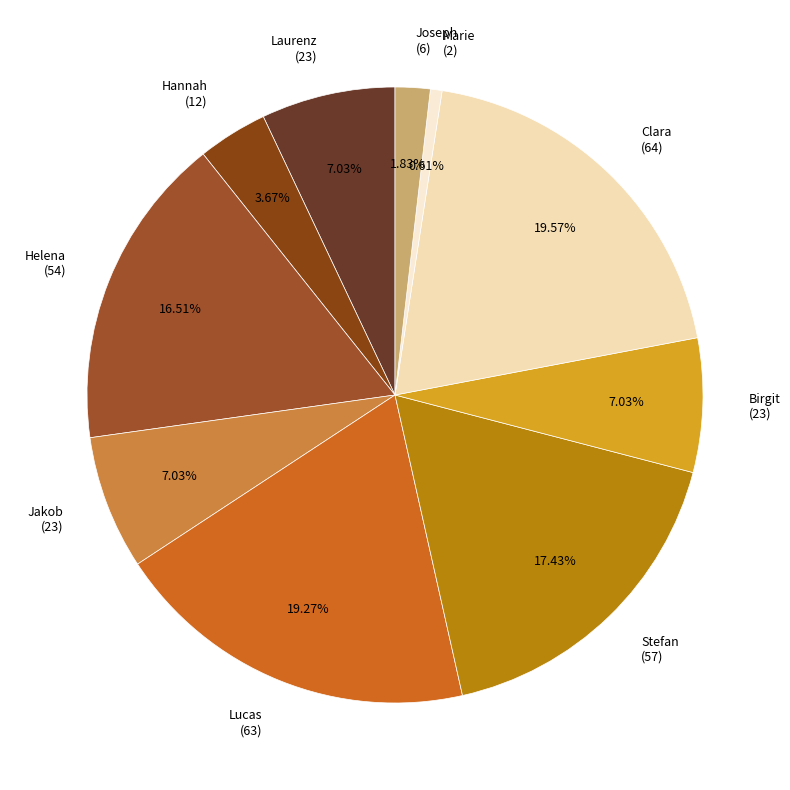

Do Jakob (23) and Hannah (12) together represent more than half of the pie?

No